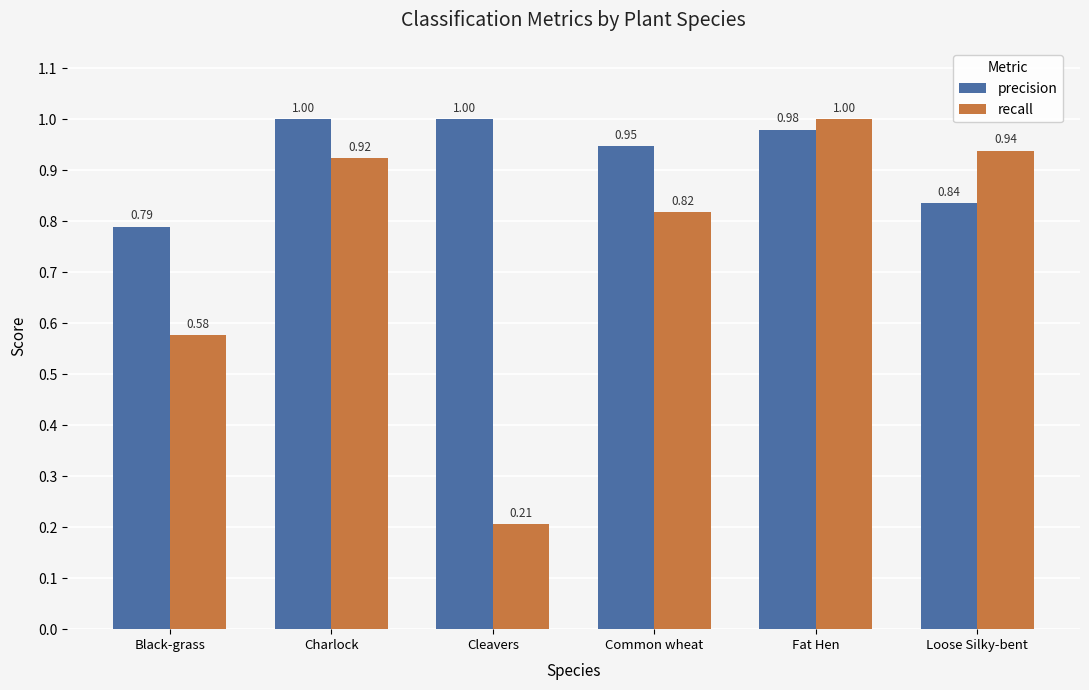

What is the label of the 2nd bar from the left?

Charlock